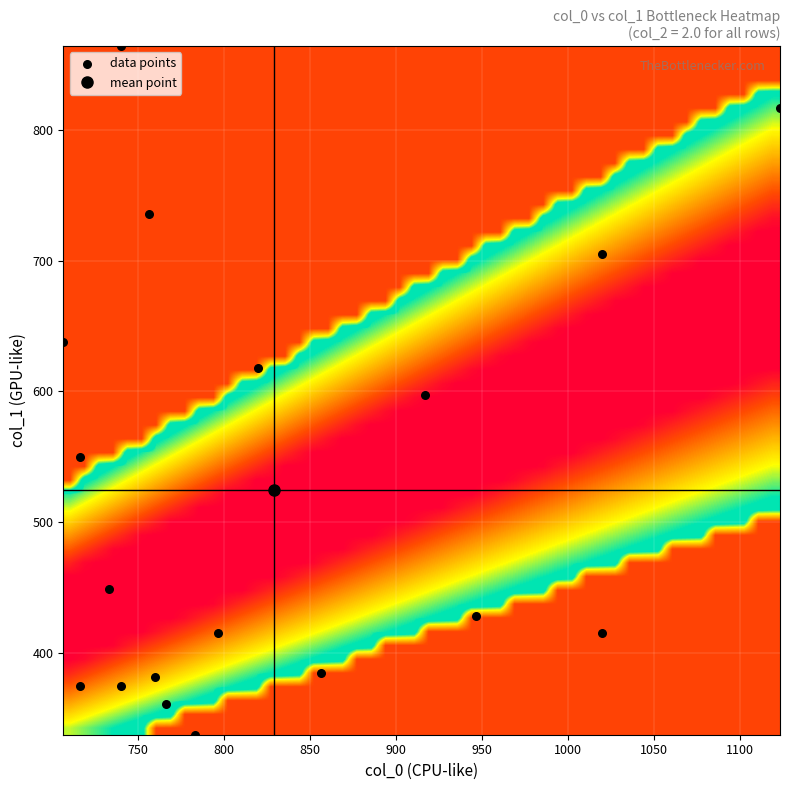

What is the range of Y values (max minus min)?

526.5